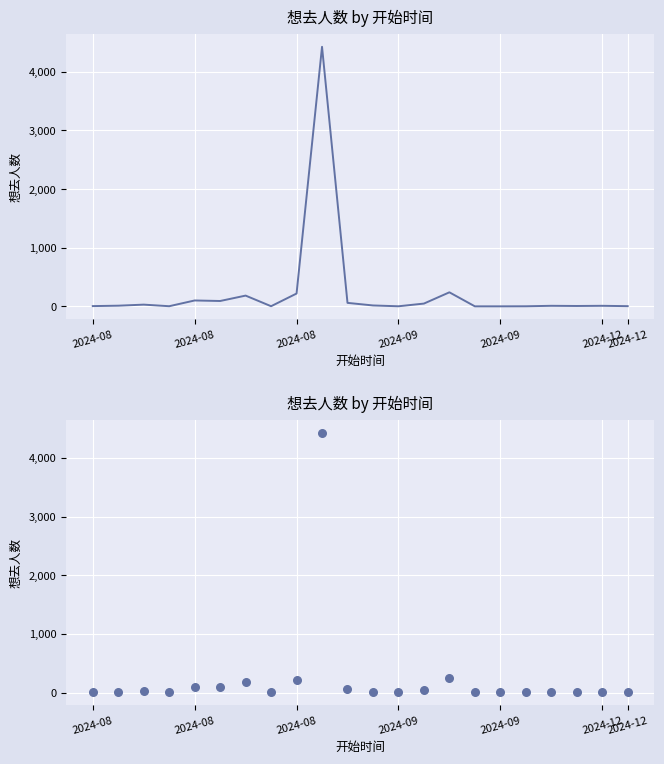

Which has a higher value, 2024-08 or 7?

2024-08